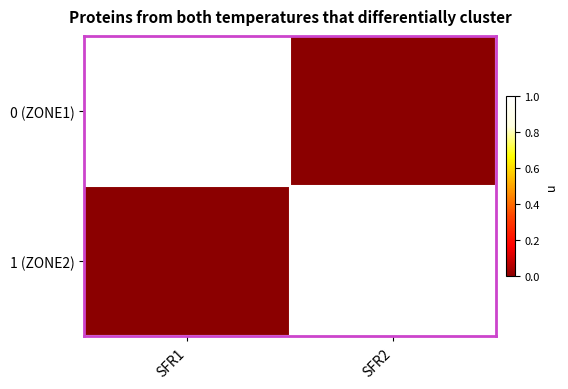

At SFR2, list the series in order from smallest to largest.

0 (ZONE1), 1 (ZONE2)